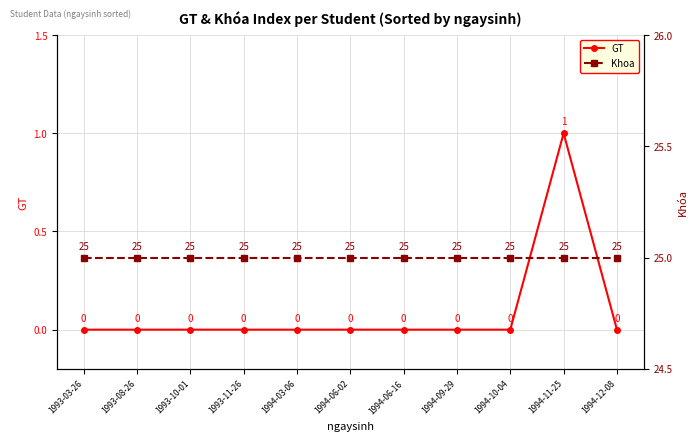

True or false: Khoa and GT cross at least once.

False